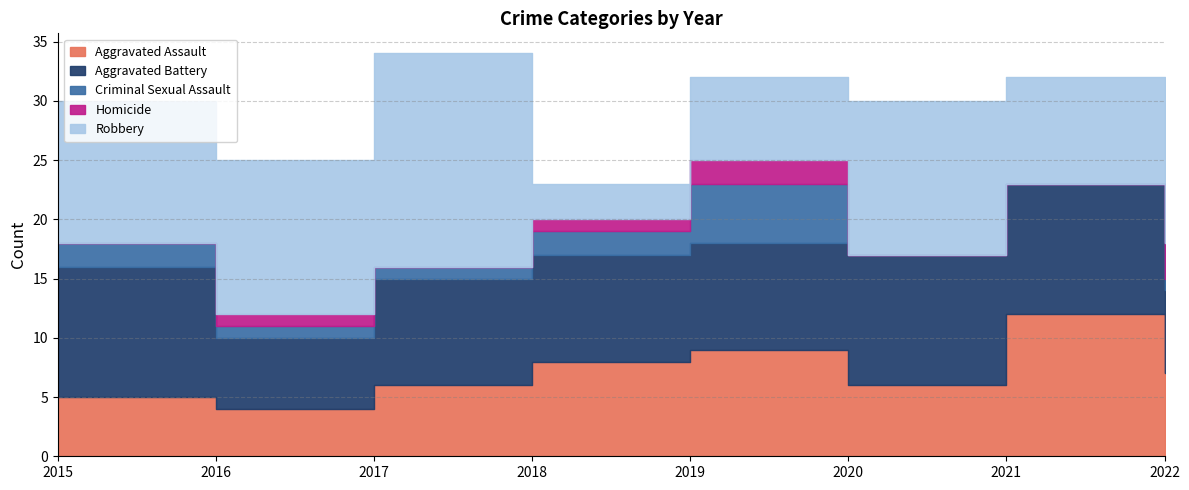

The Homicide series shows 1 at 2016. True or false?

True